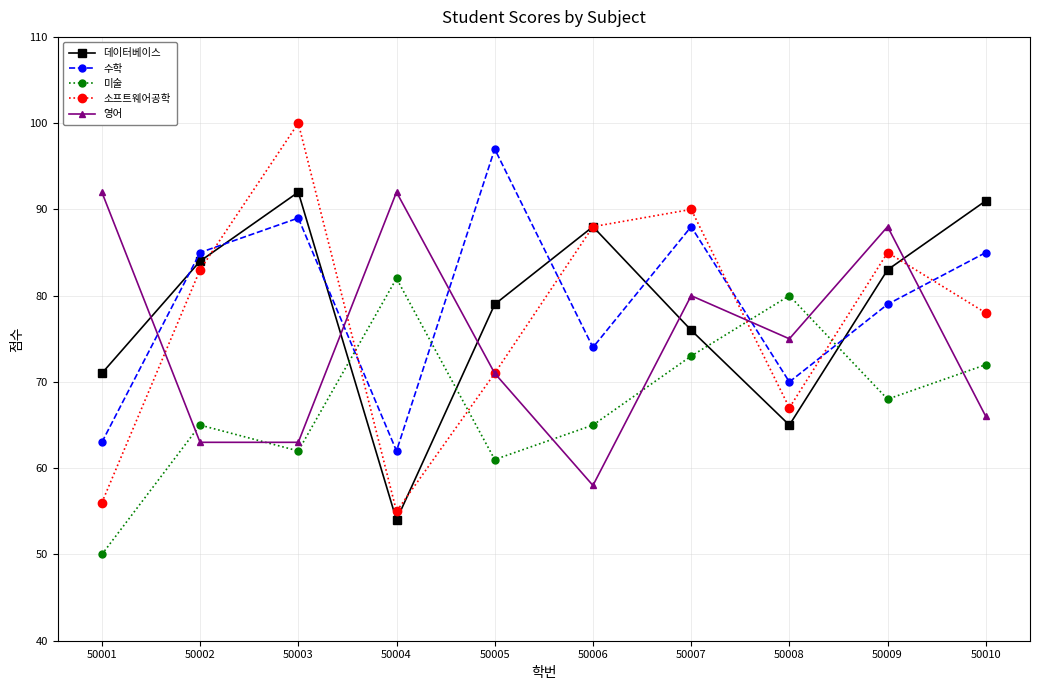

Which series ends up on top after the final intersection of 소프트웨어공학 and 데이터베이스?

데이터베이스